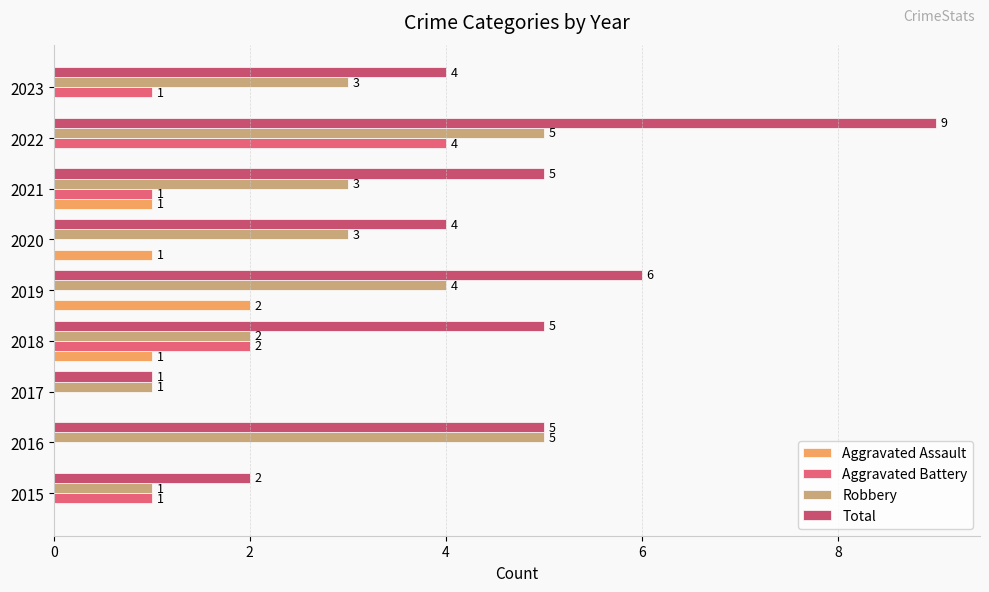

How many data points in Aggravated Assault are above 0?

4